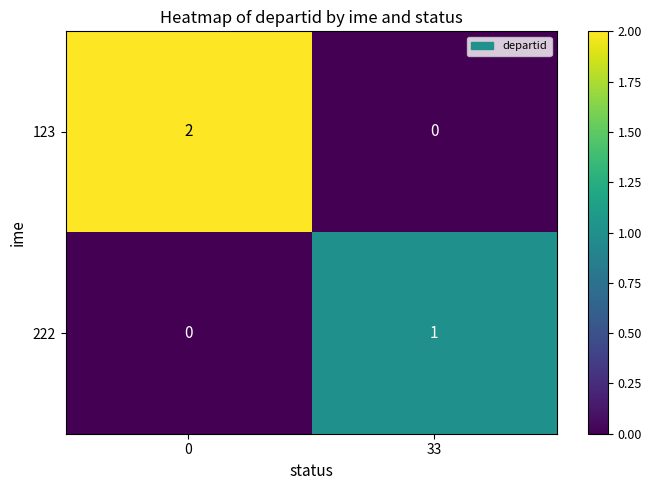

What is the total value across all series at 0?

2